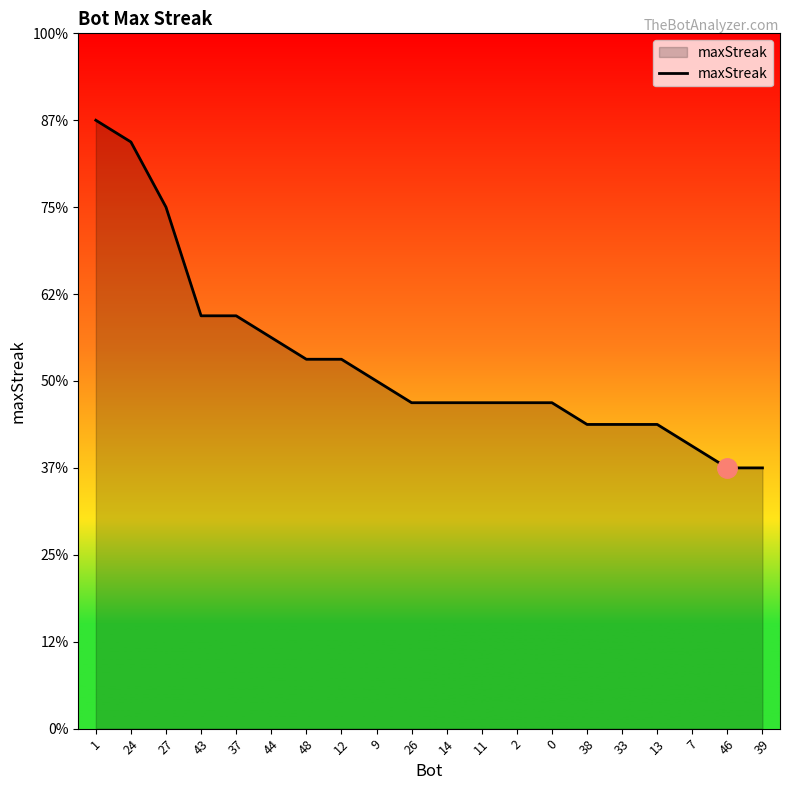

Does the chart display data point markers on the line(s)?

No